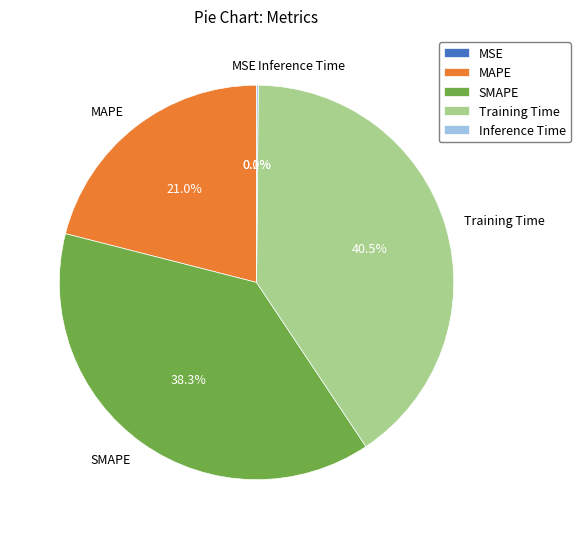

What percentage is NOT represented by SMAPE?

61.7%